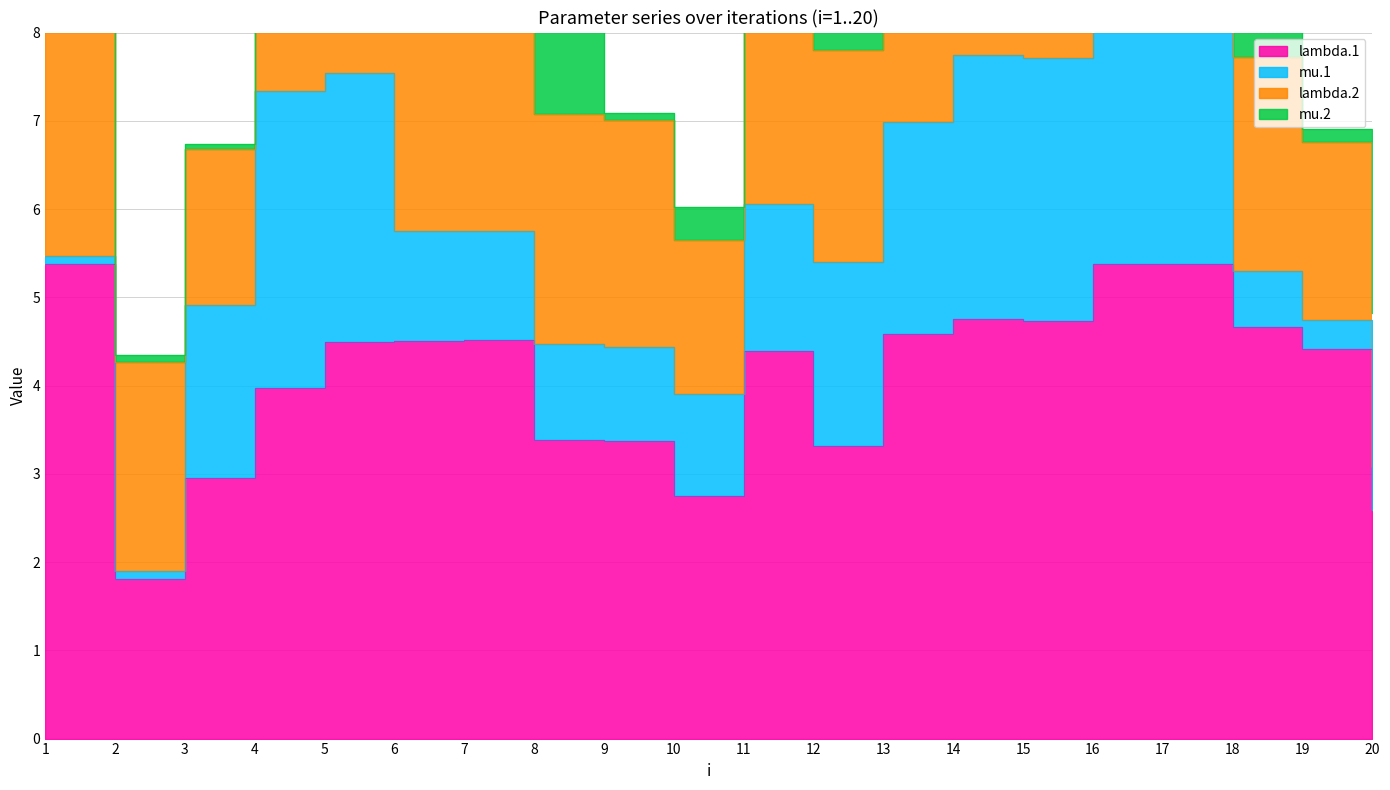

Does the chart display data point markers on the line(s)?

No